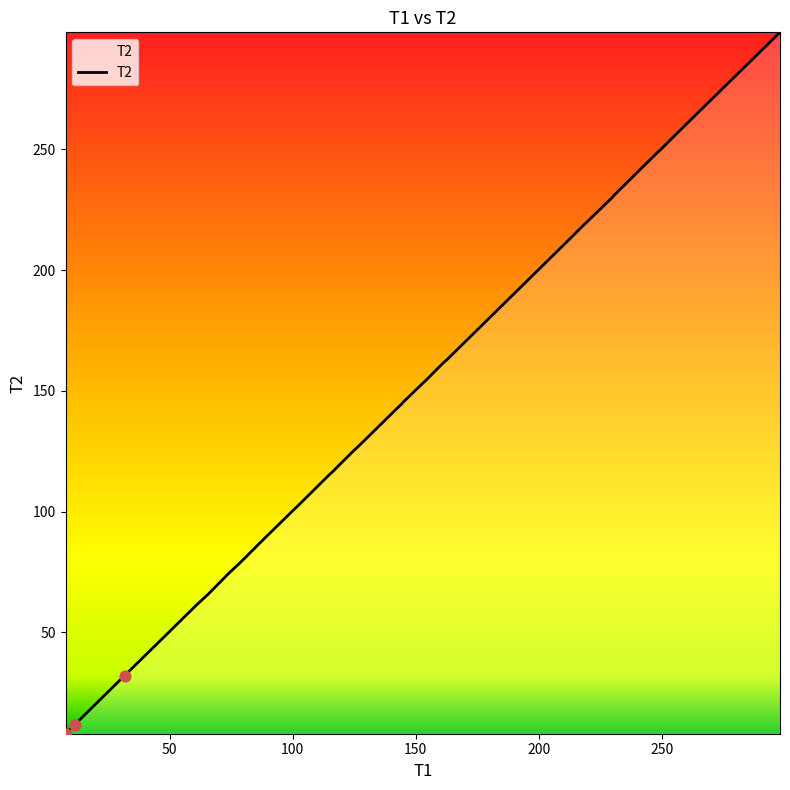

What is the smallest value displayed?

8.0